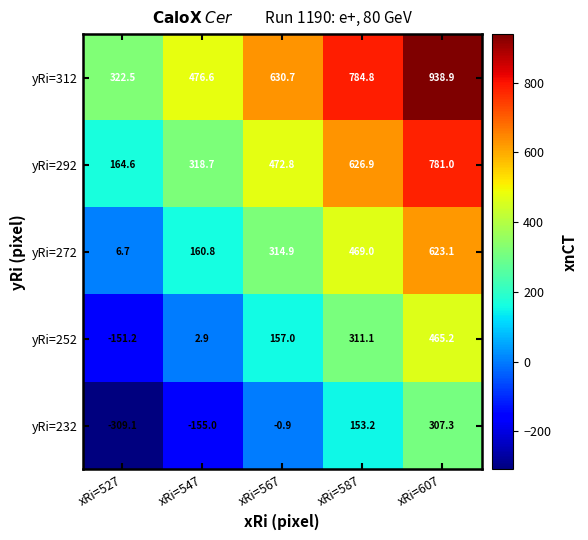

What is the total value across all series at xRi=547?

804.0